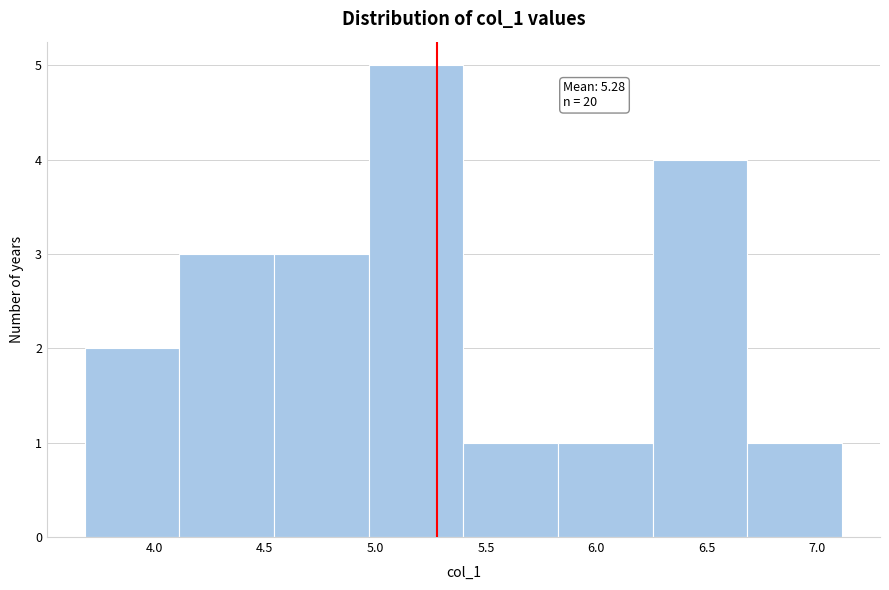

Over which range of the x-axis is the bar tallest?

4.95 to 5.40